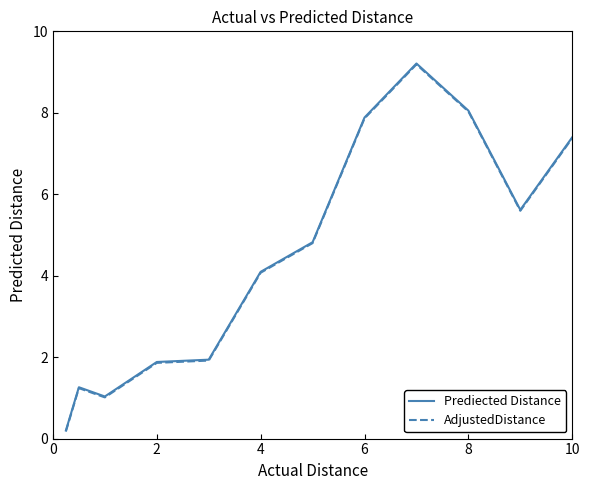

What is the greatest value displayed?

9.2